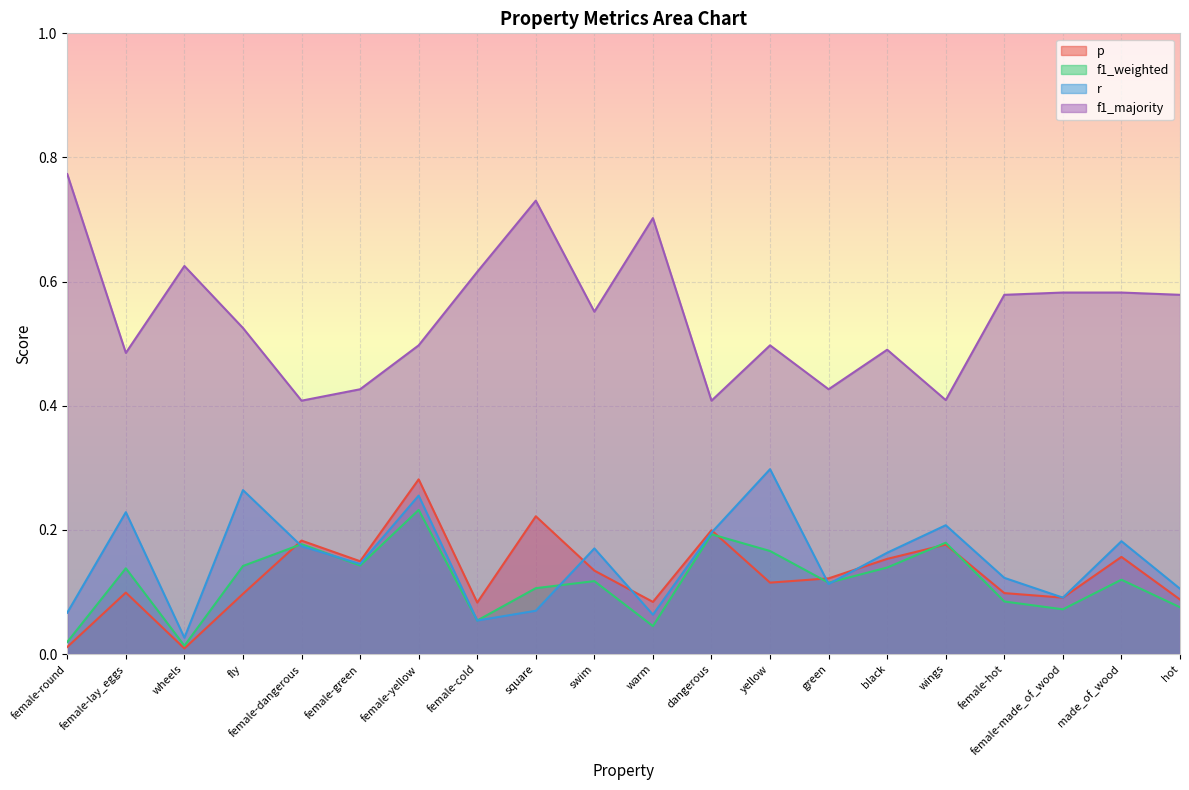

What is the difference between the maximum and minimum values in the f1_majority series?

0.4